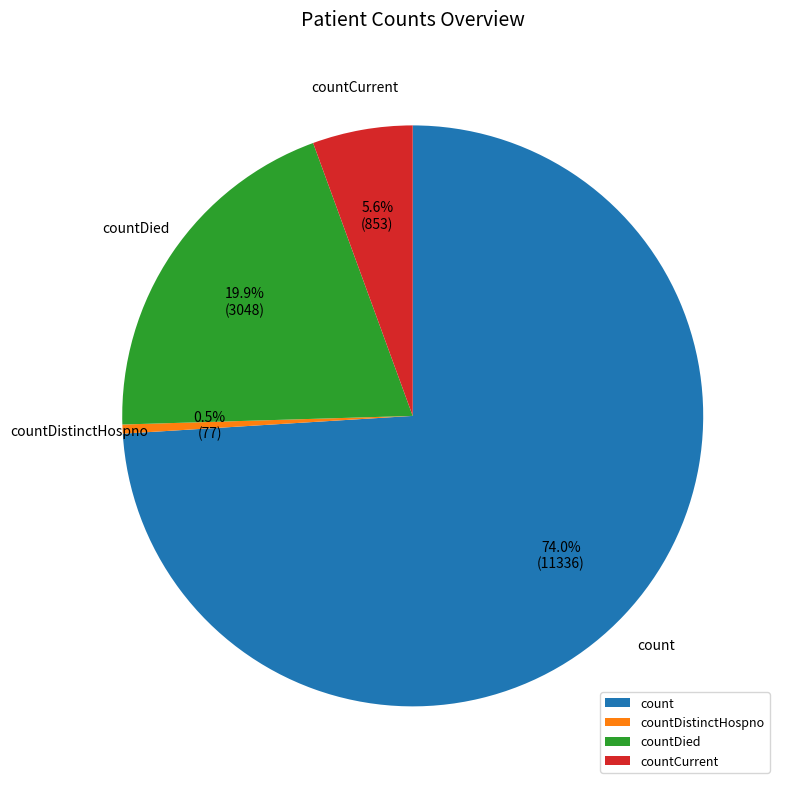

Is it true that count is 85% of the pie?

False